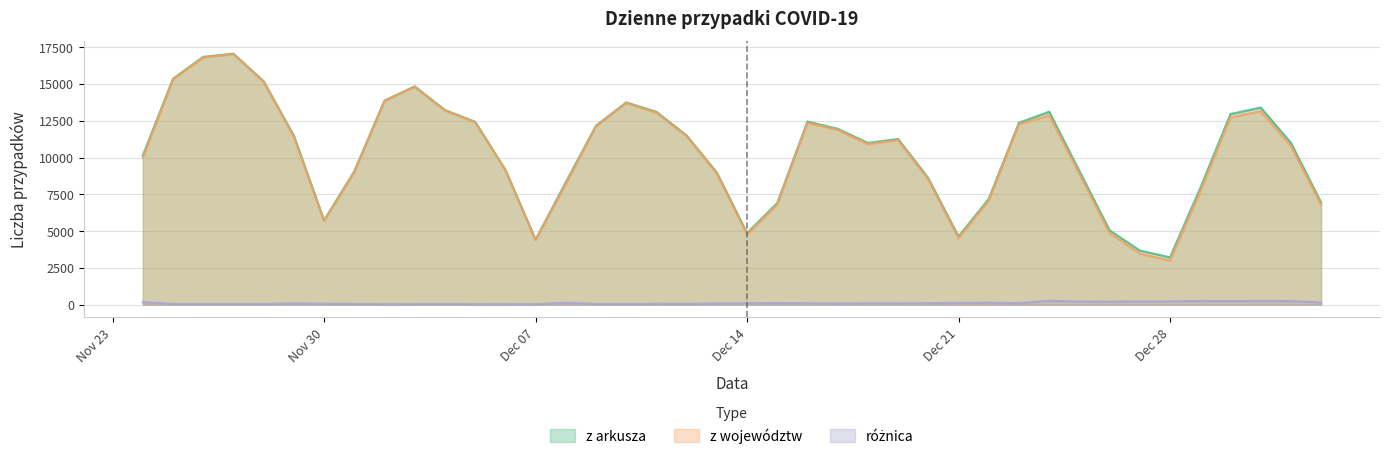

What is the greatest value displayed?

17059